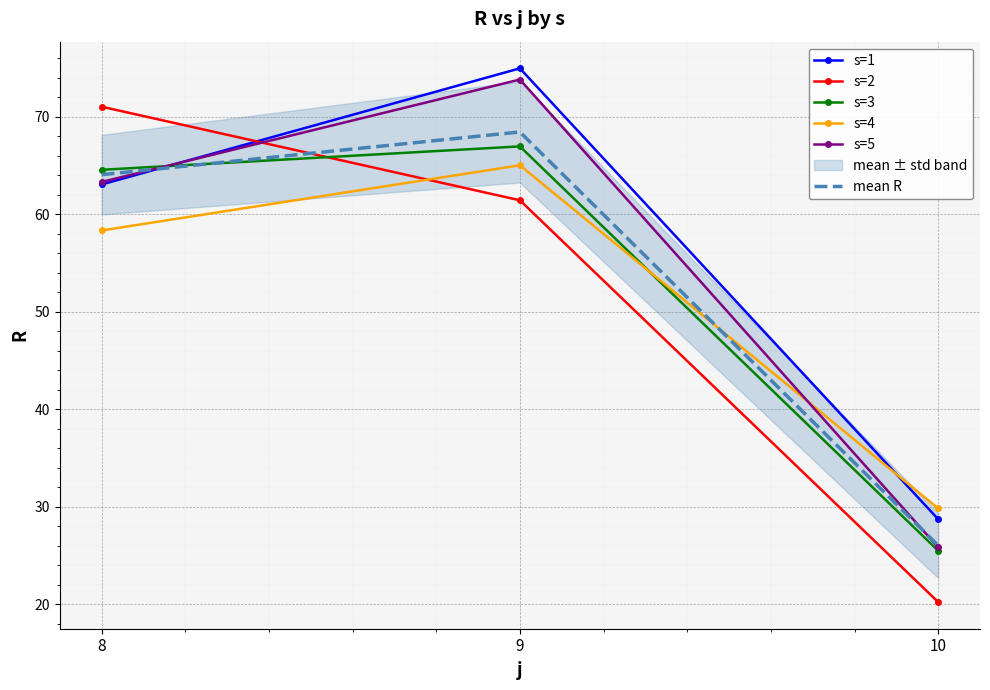

At which category does the chart reach its peak across all series?

9